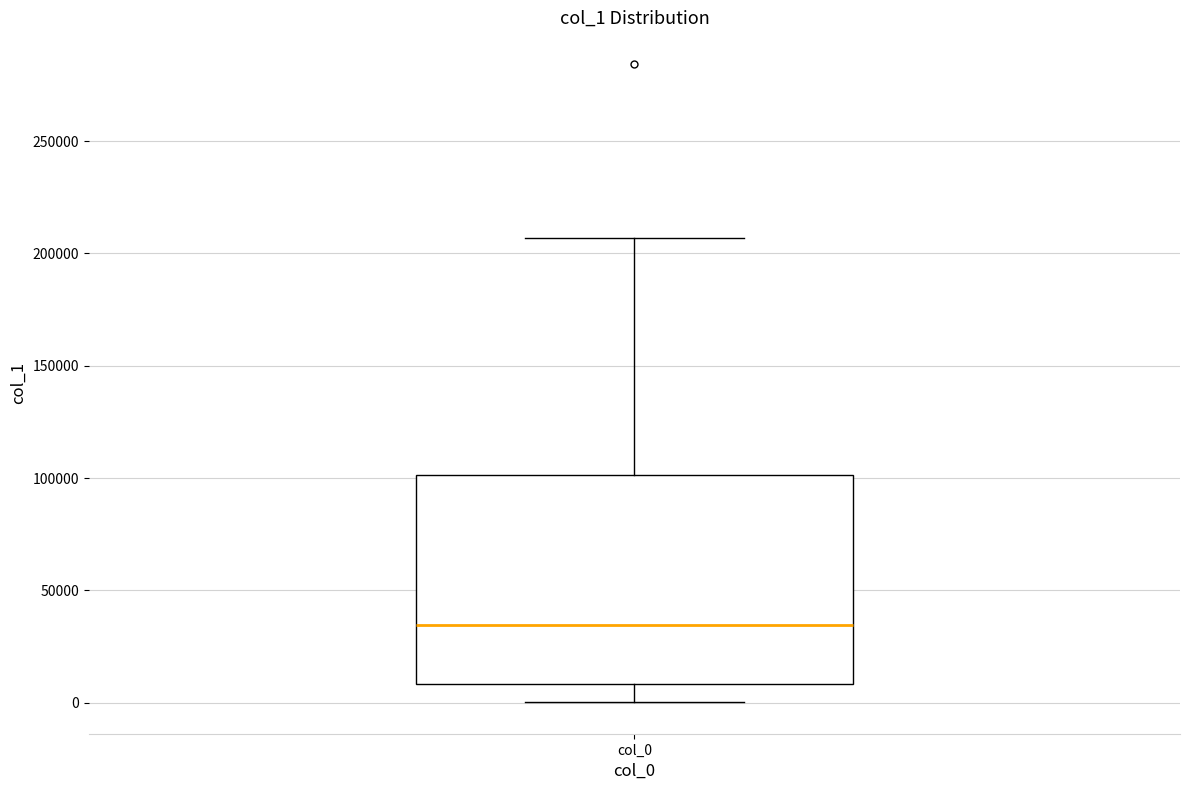

Transcribe this box plot: give where the median line is, the range the box spans, and where the two whiskers end, as read against the y-axis. The values are not printed on the chart, so give them approximately, as read against the axis.

median 35000, box 10000 to 100000, whiskers 0 to 205000